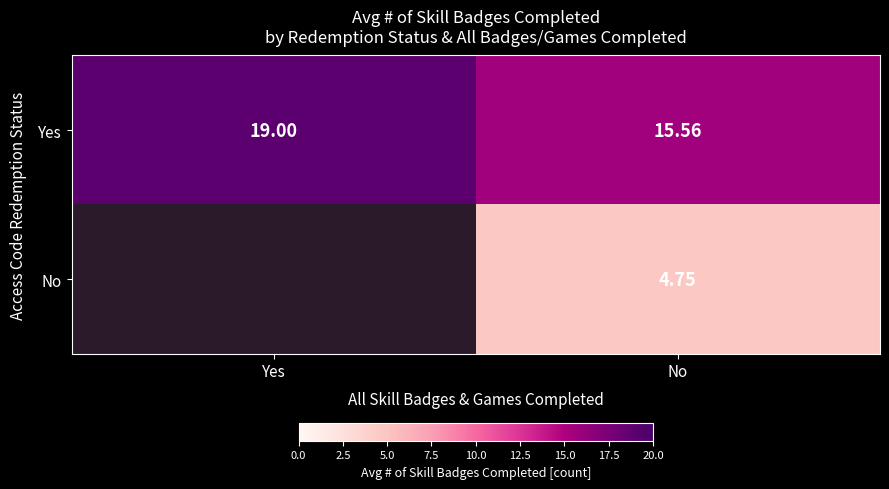

At which label is Yes closest to 17?

No